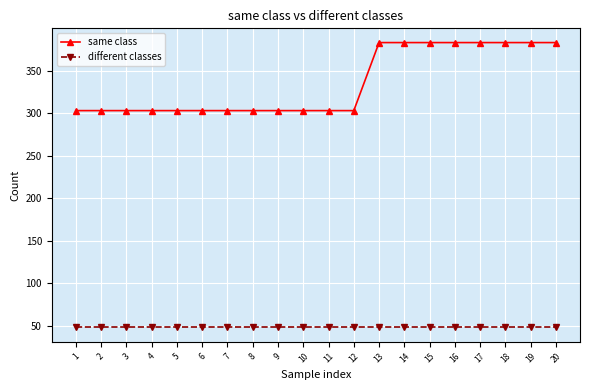

Which series has the largest range (max minus min)?

same class